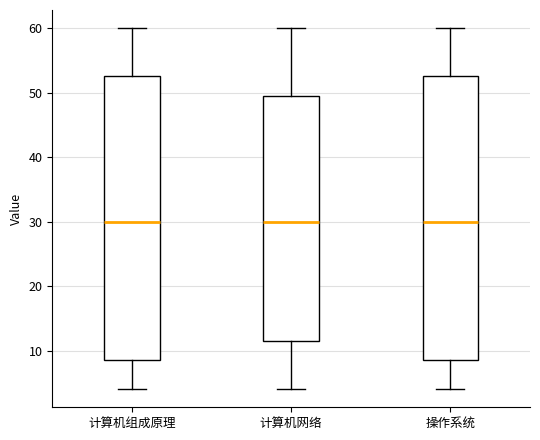

Reading left to right, read every box against the y-axis: the position of its median line, the range the box covers, and the ends of its whiskers. The values are not printed on the chart, so give them approximately, as read against the axis.

计算机组成原理: median 30, box 9 to 53, whiskers 4 to 60
计算机网络: median 30, box 12 to 50, whiskers 4 to 60
操作系统: median 30, box 9 to 53, whiskers 4 to 60